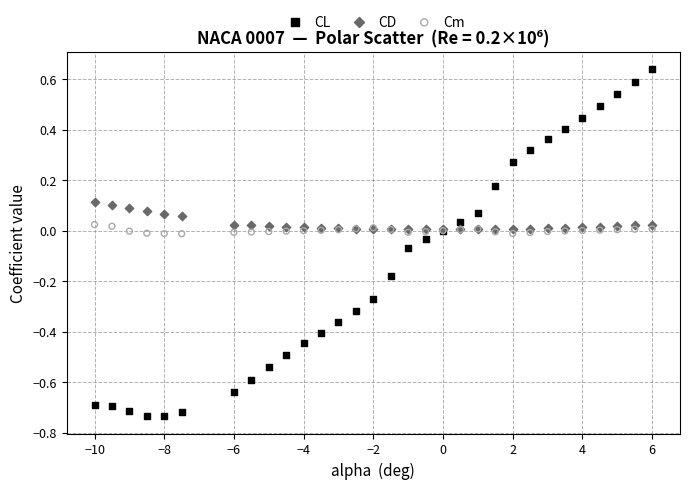

What are all the series names shown in the legend?

CL, CD, Cm